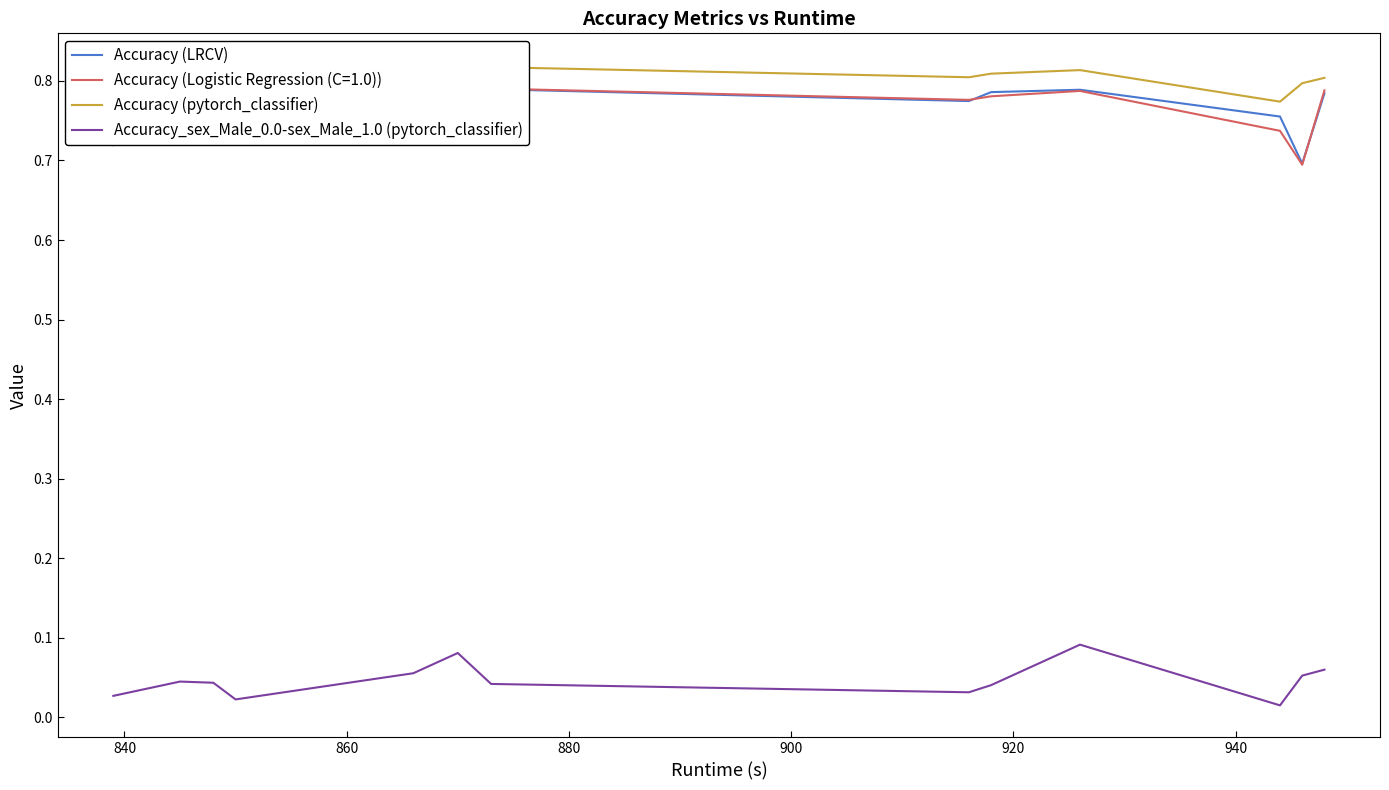

Which series has the widest spread of values?

Accuracy (LRCV)